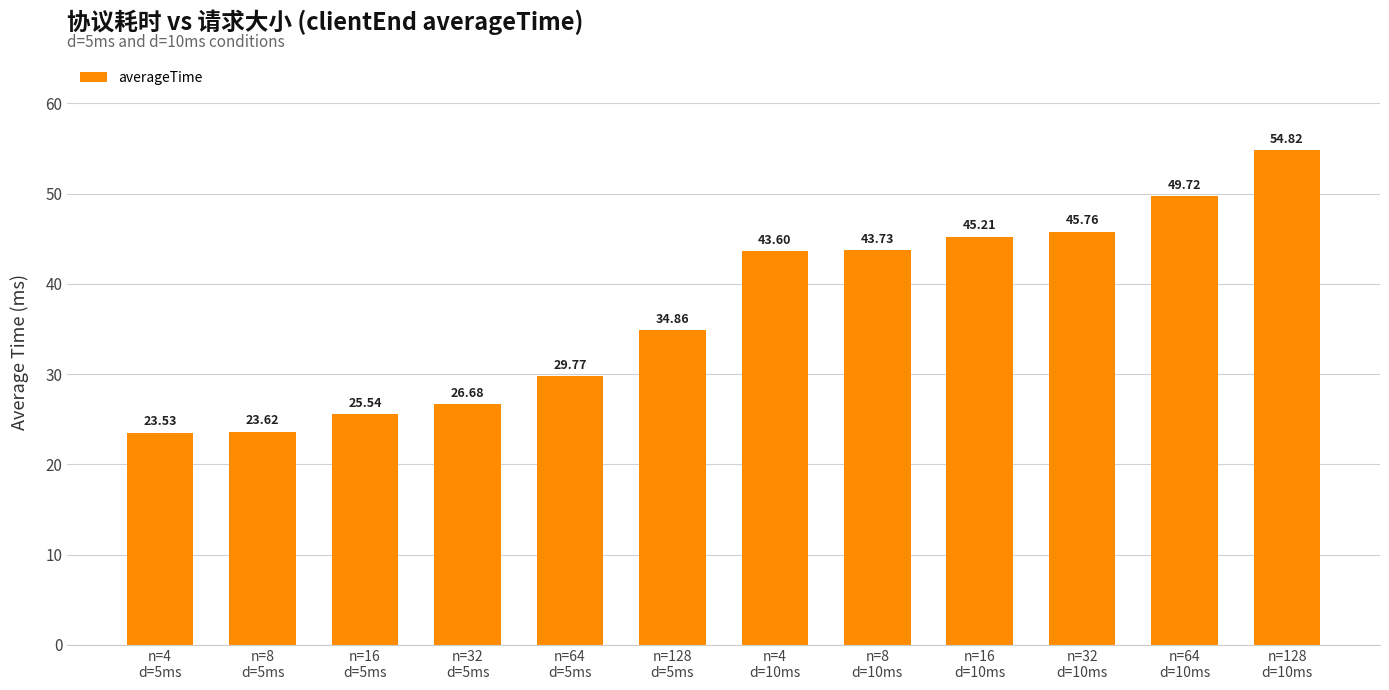

How many data points does each series have?

12